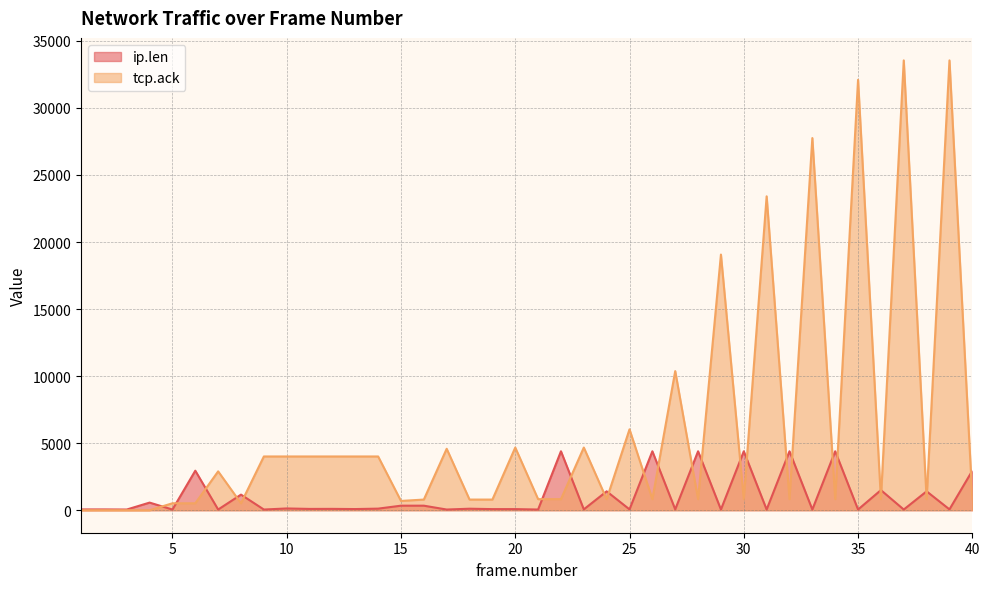

Which series has the widest spread of values?

tcp.ack